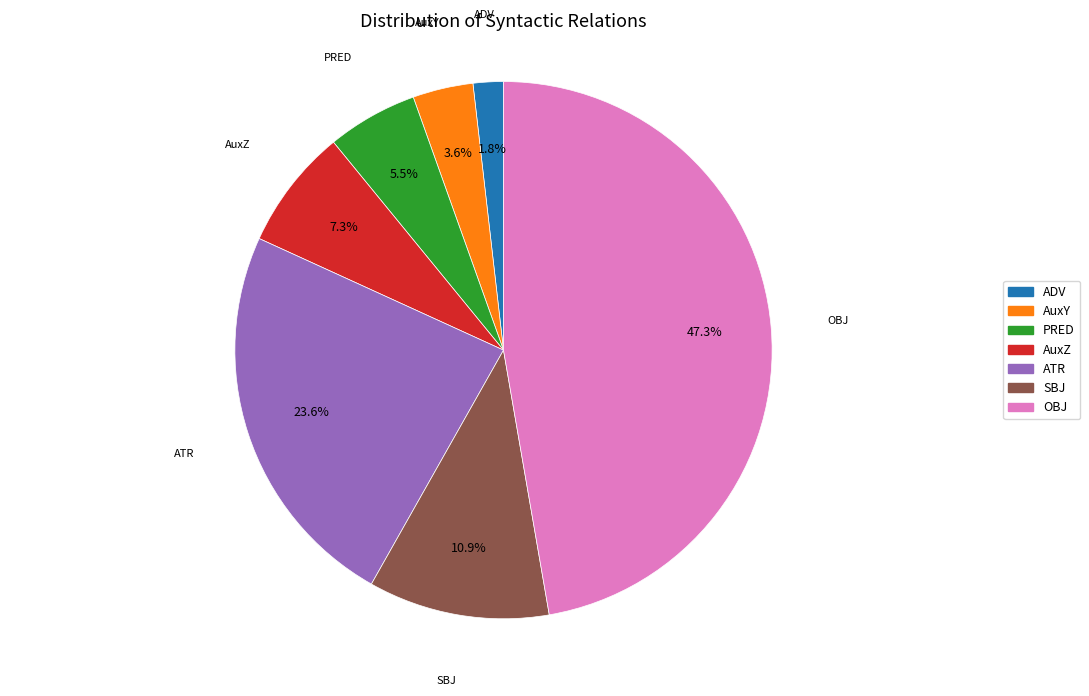

Does any single category account for the majority?

No